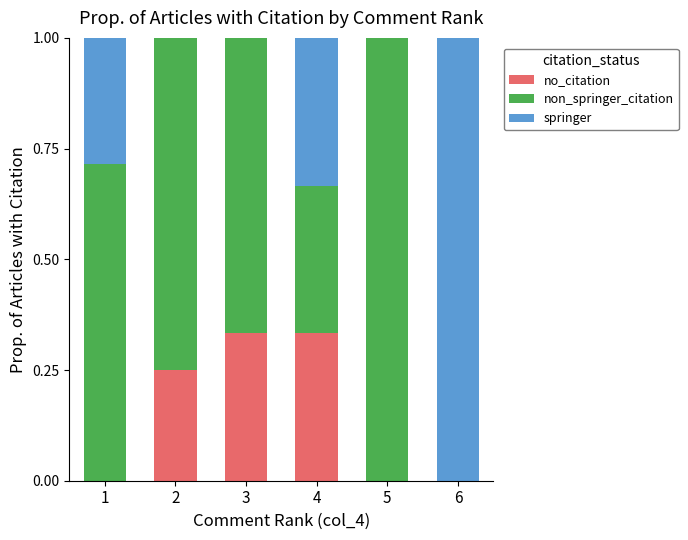

True or false: no_citation has a value of 0.0 at 6.

True